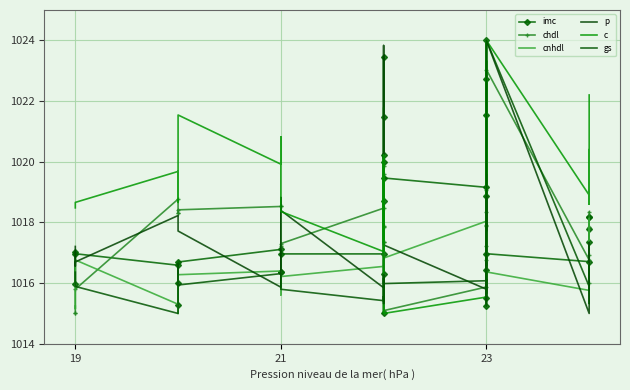

Which series ends up on top after the final intersection of imc and chdl?

chdl